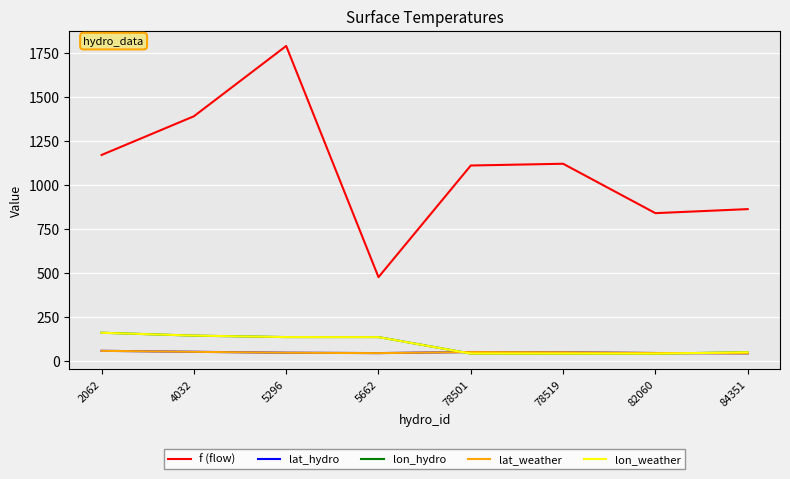

At which category is the sum across all series the highest?

5296